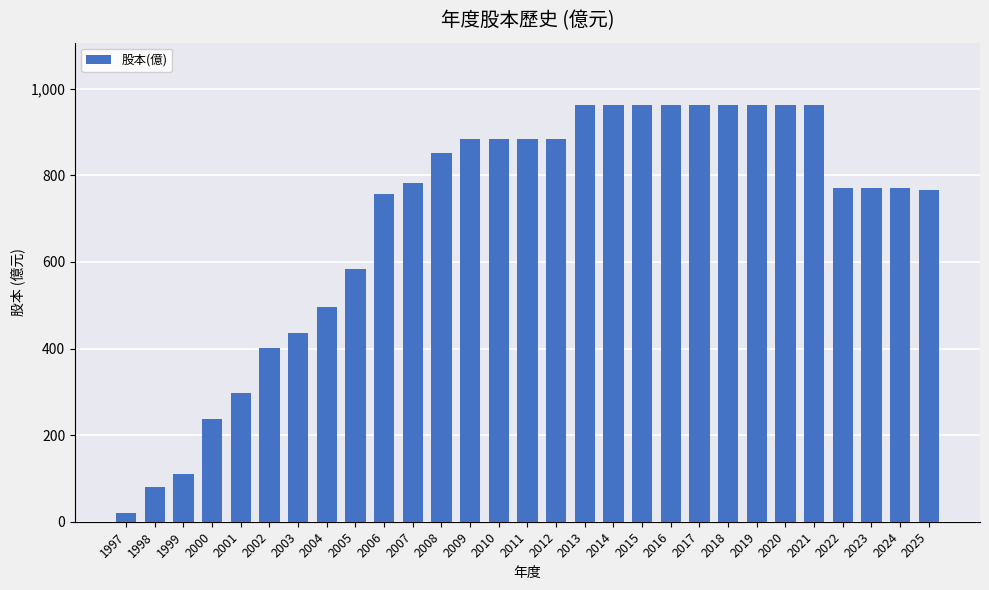

What is the greatest value displayed?

962